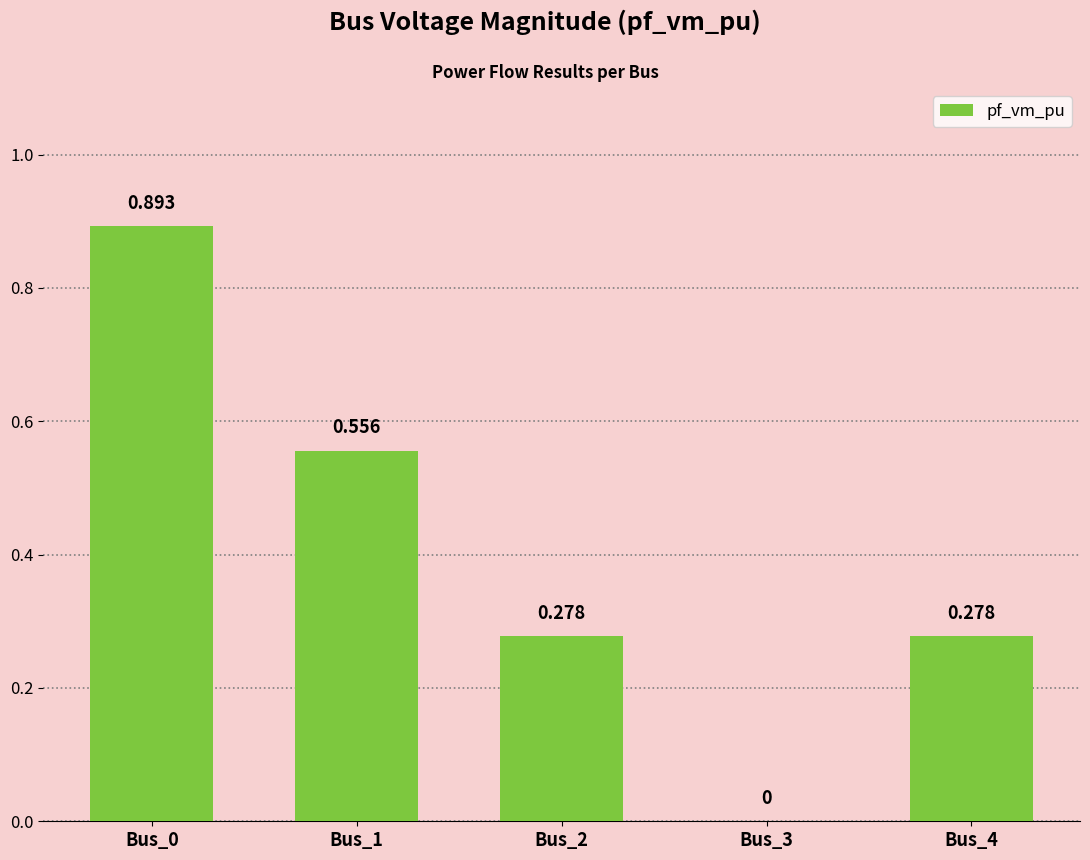

What is the sum of all values?

2.0